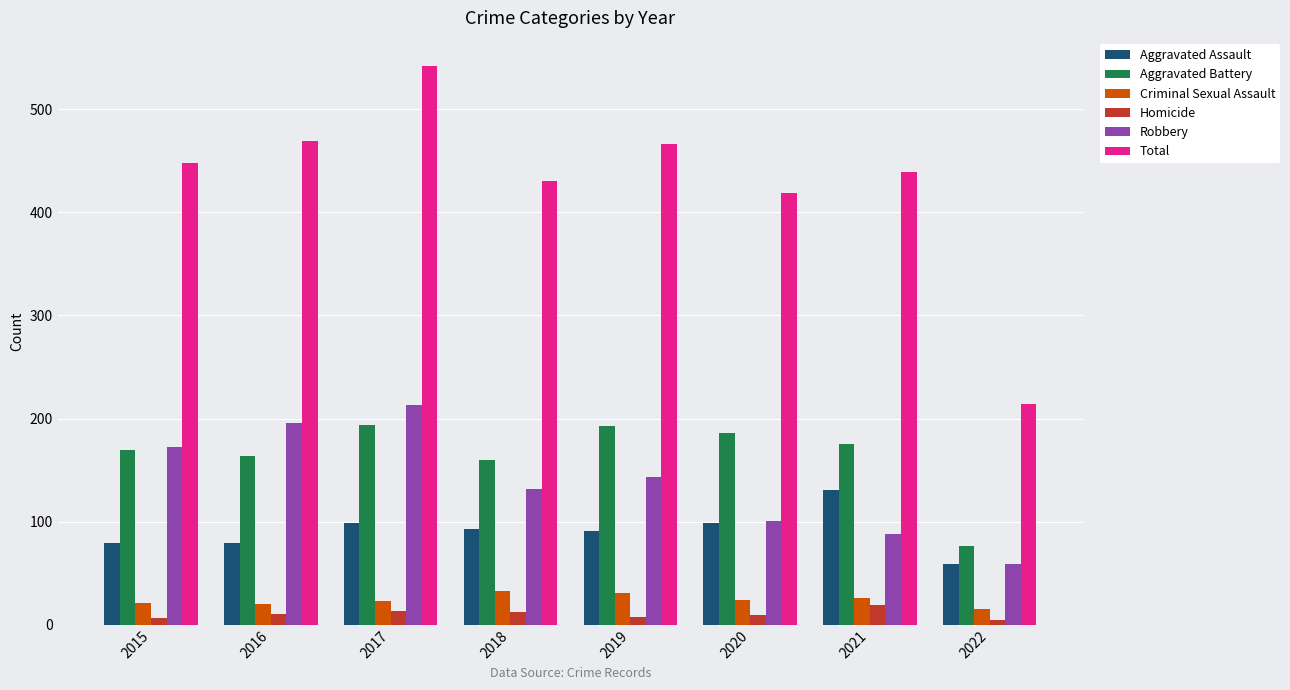

What is the approximate value of Aggravated Assault at 2019?

91